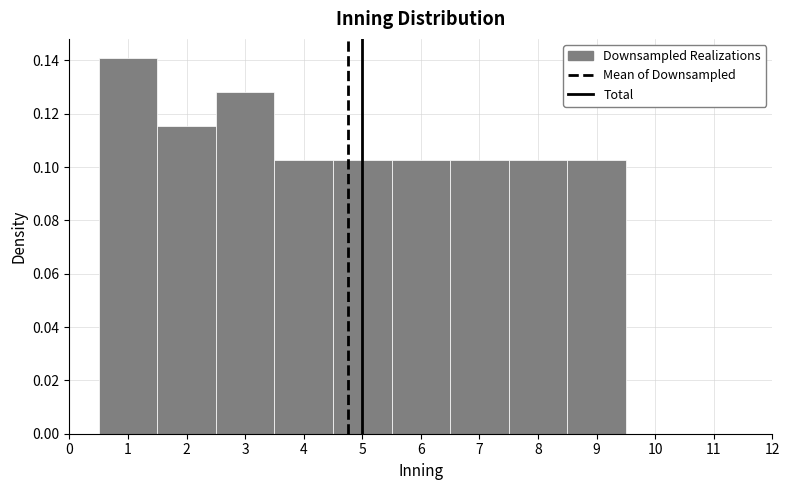

Reading left to right, transcribe this chart: for each bar, give the range it covers on the x-axis and its height. The values are not printed on the chart, so give them approximately, as read against the axis.

0.5 to 1.5: 0.142
1.5 to 2.5: 0.116
2.5 to 3.5: 0.128
3.5 to 4.5: 0.102
4.5 to 5.5: 0.102
5.5 to 6.5: 0.102
6.5 to 7.5: 0.102
7.5 to 8.5: 0.102
8.5 to 9.5: 0.102
9.5 to 10.5: 0
10.5 to 11.5: 0